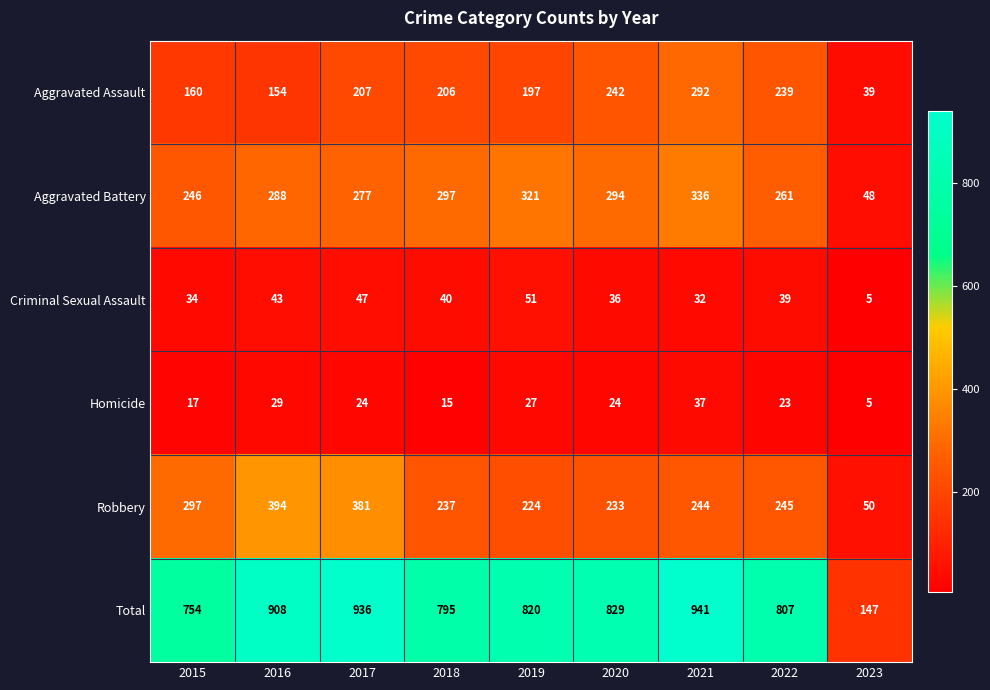

At which category does the chart reach its peak across all series?

2021